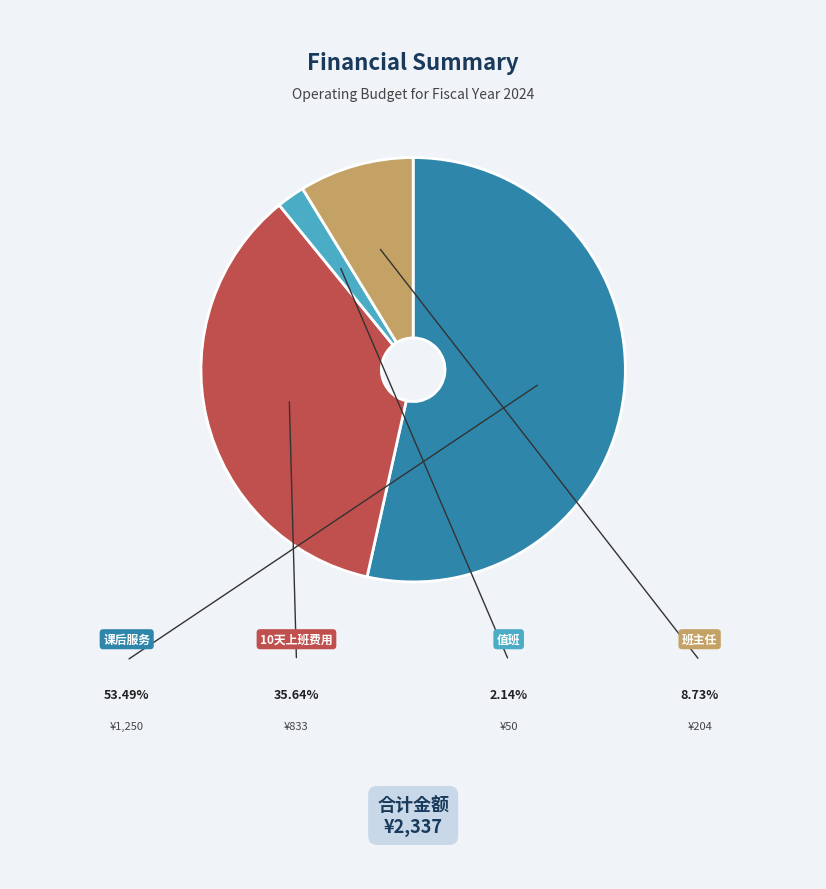

Rank the categories by value from lowest to highest.

值班, 班主任, 10天上班费用, 课后服务